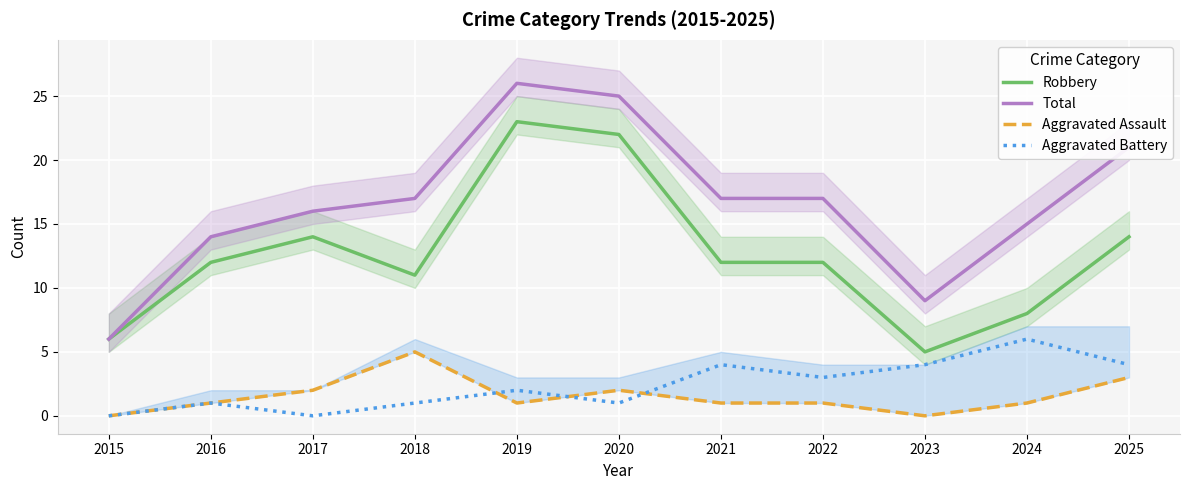

What is the difference between the highest and lowest values at 2023?

9